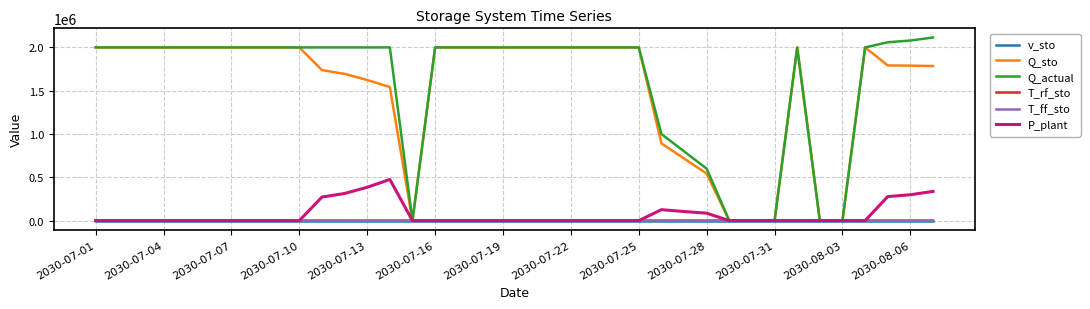

What is the highest value of the P_plant series?

475635.3